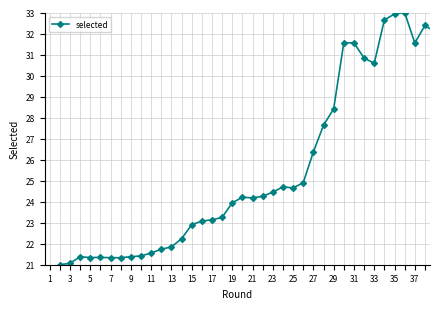

What is the greatest value displayed?

33.0